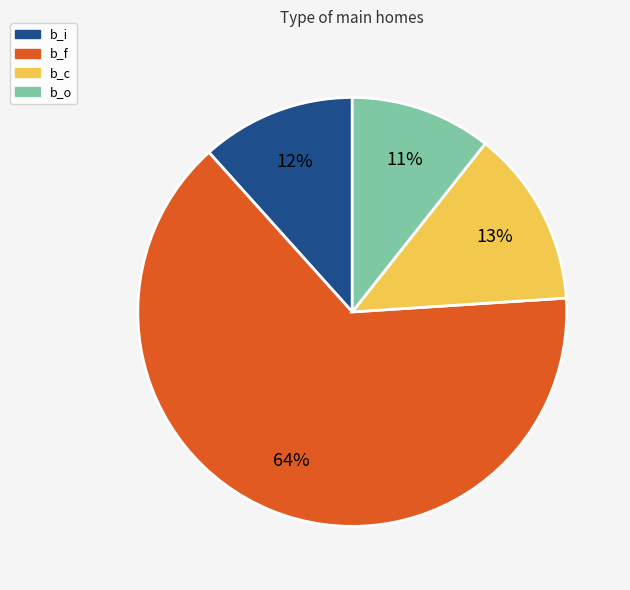

Which has a higher value, b_c or b_o?

b_c